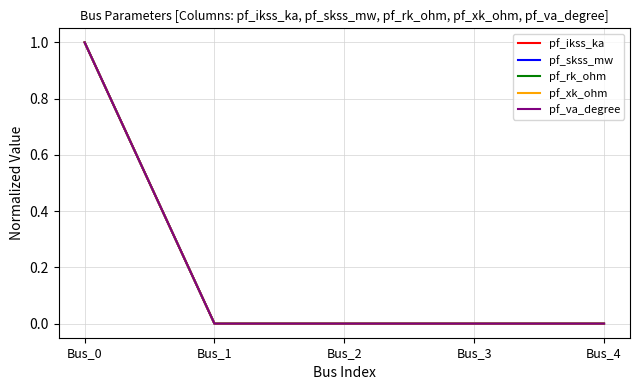

The value of pf_rk_ohm at Bus_3 is 0. True or false?

True